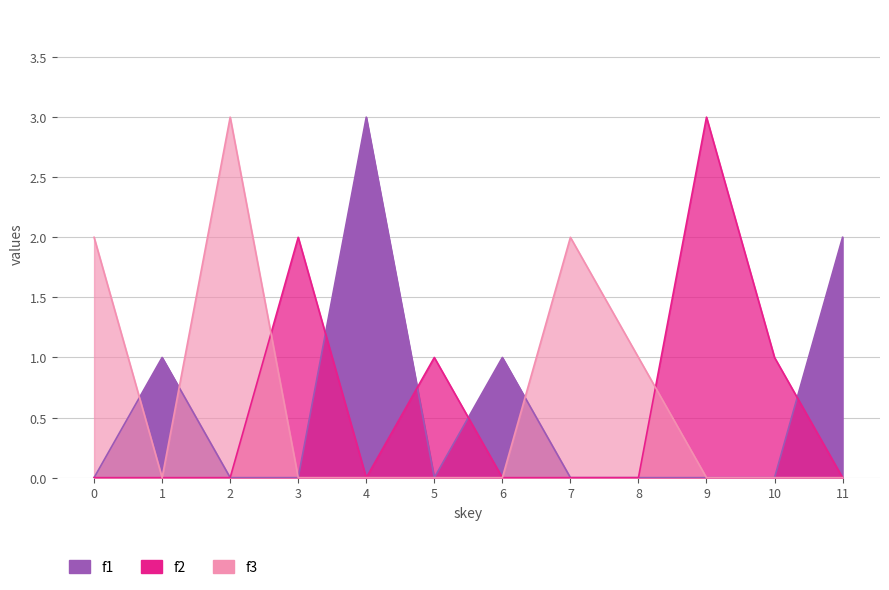

What is the difference between the maximum and second lowest values in the f2 series?

3